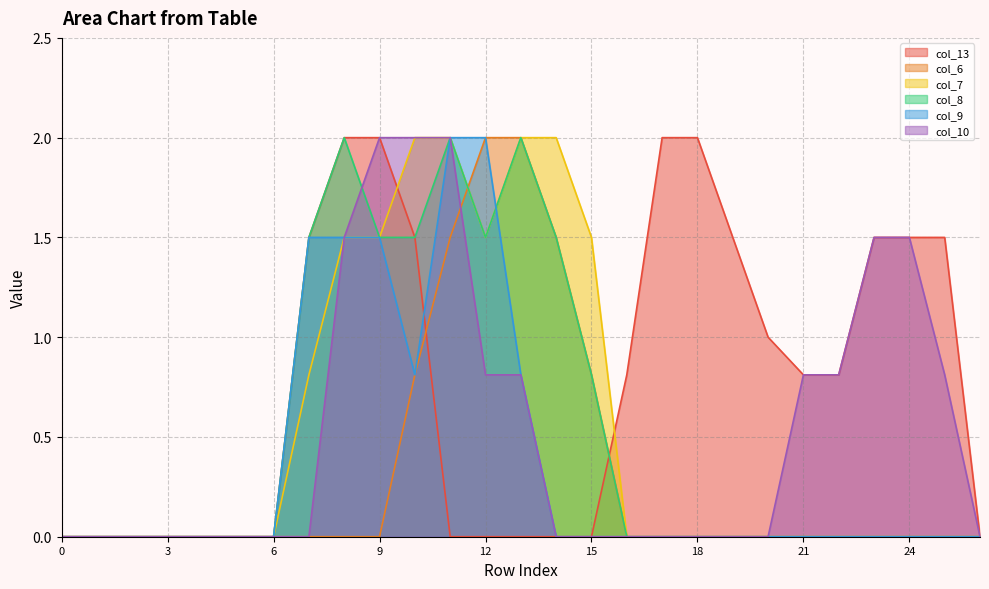

Reading left to right, list all the values displayed in this chart.

col_13: 0=0.0	1=0.0	2=0.0	3=0.0	4=0.0	5=0.0	6=0.0	7=1.5	8=2.0	9=2.0	10=1.5	11=0.0	12=0.0	13=0.0	14=0.0	15=0.0	16=0.8	17=2.0	18=2.0	19=1.5	20=1.0	21=0.8	22=0.8	23=1.5	24=1.5	25=1.5	26=0.0
col_6: 0=0.0	1=0.0	2=0.0	3=0.0	4=0.0	5=0.0	6=0.0	7=0.0	8=0.0	9=0.0	10=0.8	11=1.5	12=2.0	13=2.0	14=1.5	15=0.8	16=0.0	17=0.0	18=0.0	19=0.0	20=0.0	21=0.0	22=0.0	23=0.0	24=0.0	25=0.0	26=0.0
col_7: 0=0.0	1=0.0	2=0.0	3=0.0	4=0.0	5=0.0	6=0.0	7=0.8	8=1.5	9=1.5	10=2.0	11=2.0	12=1.5	13=2.0	14=2.0	15=1.5	16=0.0	17=0.0	18=0.0	19=0.0	20=0.0	21=0.0	22=0.0	23=0.0	24=0.0	25=0.0	26=0.0
col_8: 0=0.0	1=0.0	2=0.0	3=0.0	4=0.0	5=0.0	6=0.0	7=1.5	8=2.0	9=1.5	10=1.5	11=2.0	12=1.5	13=2.0	14=1.5	15=0.8	16=0.0	17=0.0	18=0.0	19=0.0	20=0.0	21=0.0	22=0.0	23=0.0	24=0.0	25=0.0	26=0.0
col_9: 0=0.0	1=0.0	2=0.0	3=0.0	4=0.0	5=0.0	6=0.0	7=1.5	8=1.5	9=1.5	10=0.8	11=2.0	12=2.0	13=0.8	14=0.0	15=0.0	16=0.0	17=0.0	18=0.0	19=0.0	20=0.0	21=0.0	22=0.0	23=0.0	24=0.0	25=0.0	26=0.0
col_10: 0=0.0	1=0.0	2=0.0	3=0.0	4=0.0	5=0.0	6=0.0	7=0.0	8=1.5	9=2.0	10=2.0	11=2.0	12=0.8	13=0.8	14=0.0	15=0.0	16=0.0	17=0.0	18=0.0	19=0.0	20=0.0	21=0.8	22=0.8	23=1.5	24=1.5	25=0.8	26=0.0